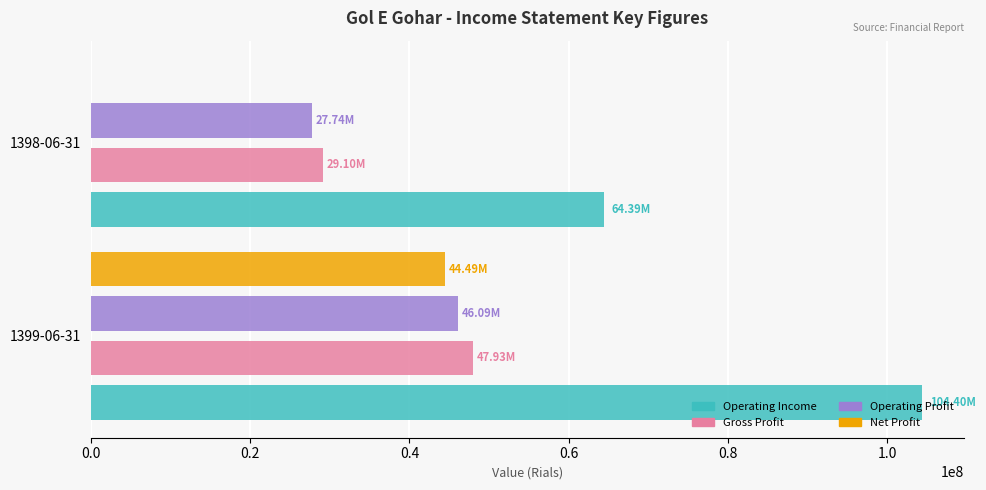

At which category is the sum across all series the highest?

1399-06-31